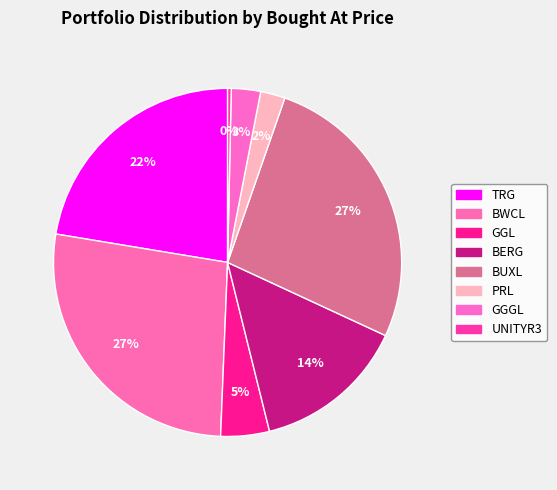

Which slice is the largest?

BWCL